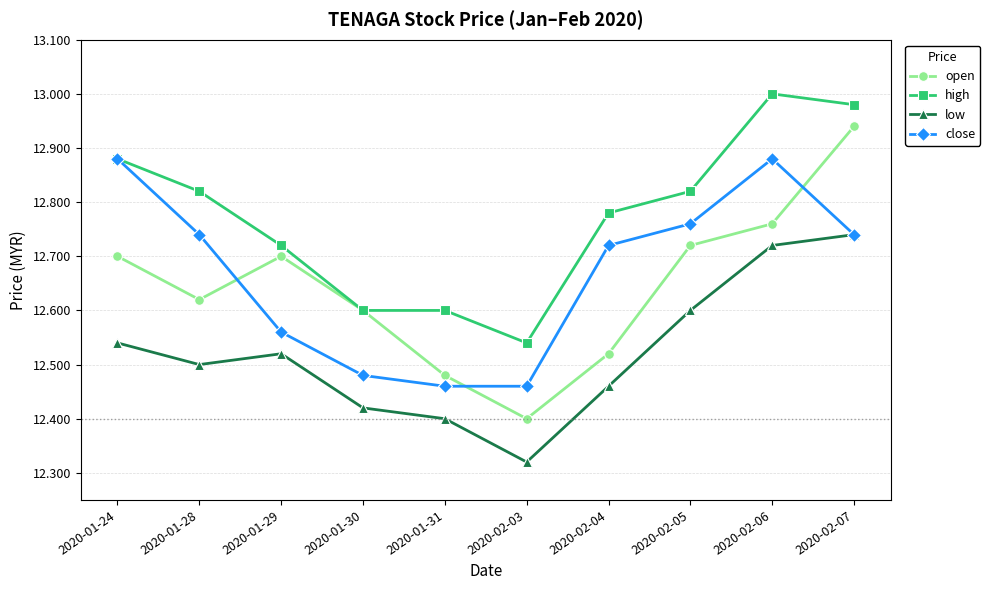

The low series shows 20.2 at 2020-02-05. True or false?

False